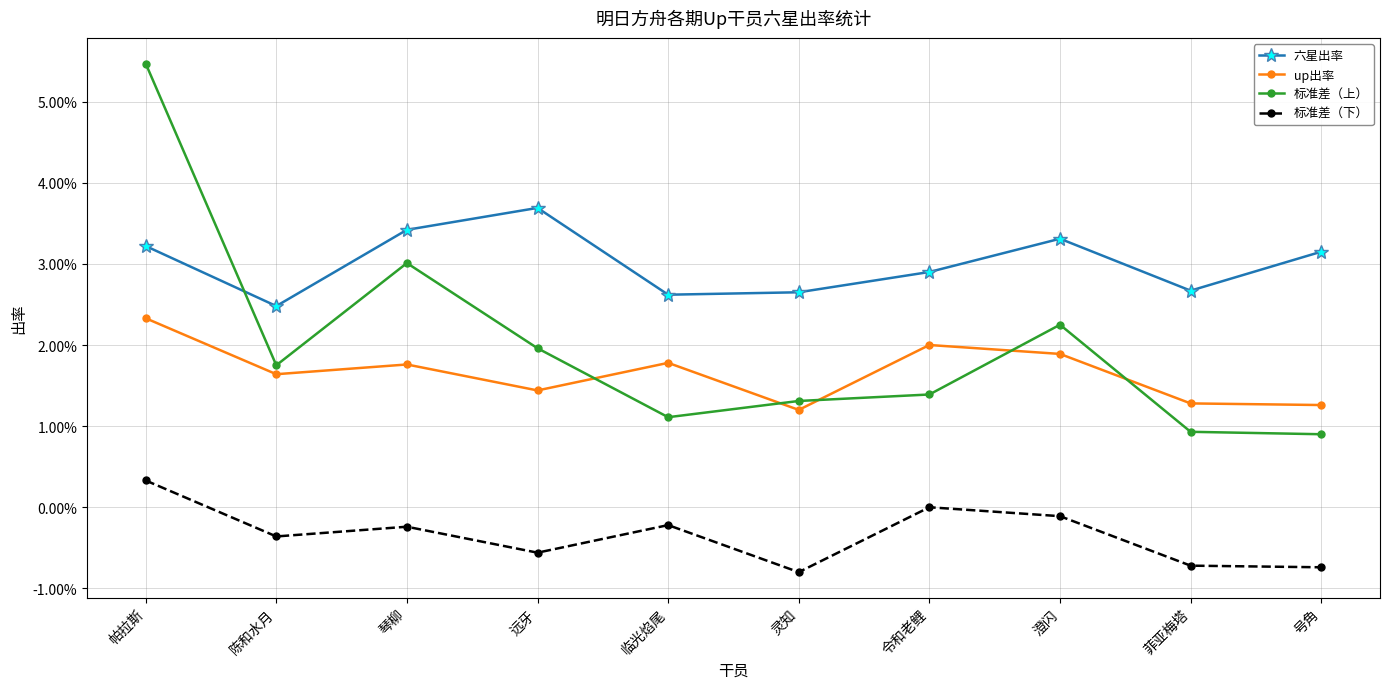

Reading left to right, transcribe all the data shown in this chart.

六星出率: 帕拉斯=0.0	陈和水月=0.0	琴柳=0.0	远牙=0.0	临光焰尾=0.0	灵知=0.0	令和老鲤=0.0	澄闪=0.0	菲亚梅塔=0.0	号角=0.0
up出率: 帕拉斯=0.0	陈和水月=0.0	琴柳=0.0	远牙=0.0	临光焰尾=0.0	灵知=0.0	令和老鲤=0.0	澄闪=0.0	菲亚梅塔=0.0	号角=0.0
标准差（上）: 帕拉斯=0.1	陈和水月=0.0	琴柳=0.0	远牙=0.0	临光焰尾=0.0	灵知=0.0	令和老鲤=0.0	澄闪=0.0	菲亚梅塔=0.0	号角=0.0
标准差（下）: 帕拉斯=0.0	陈和水月=-0.0	琴柳=-0.0	远牙=-0.0	临光焰尾=-0.0	灵知=-0.0	令和老鲤=0.0	澄闪=-0.0	菲亚梅塔=-0.0	号角=-0.0